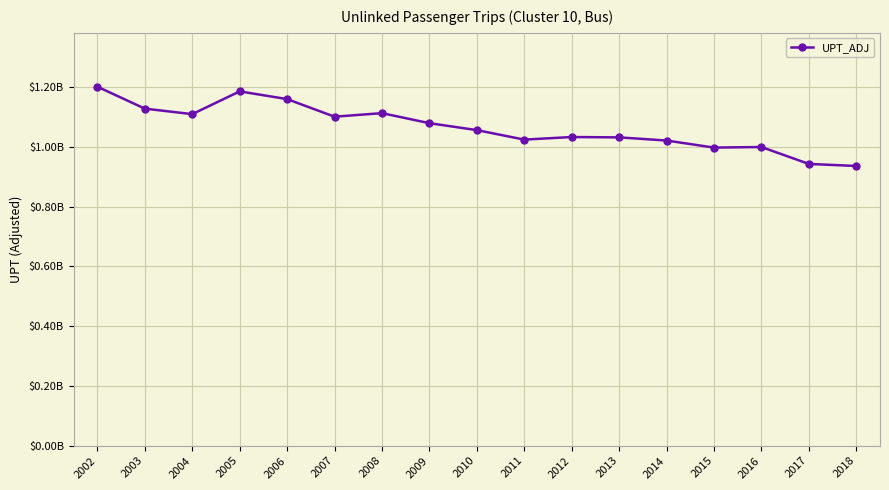

Where is the first local minimum?

2004